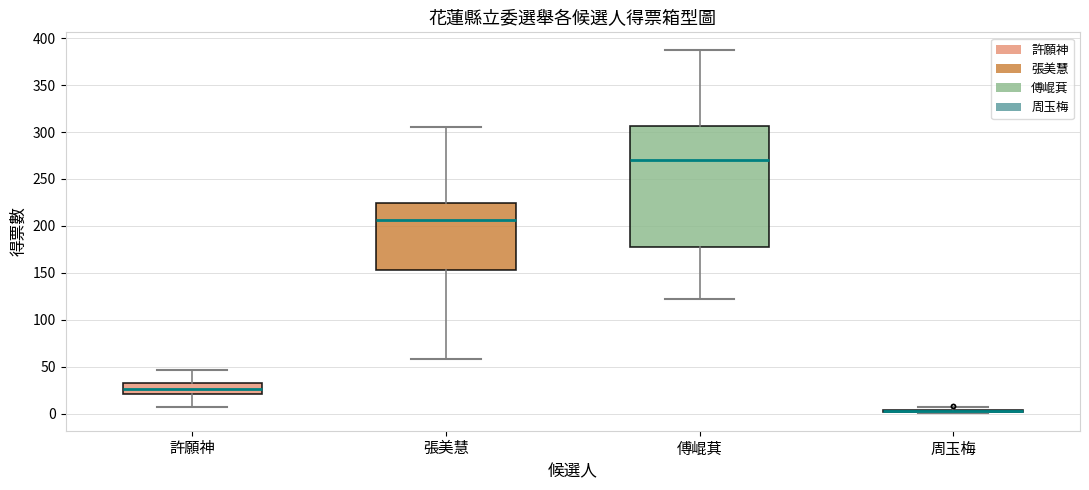

Which box is the tallest, from its lower edge to its upper edge?

傅崐萁